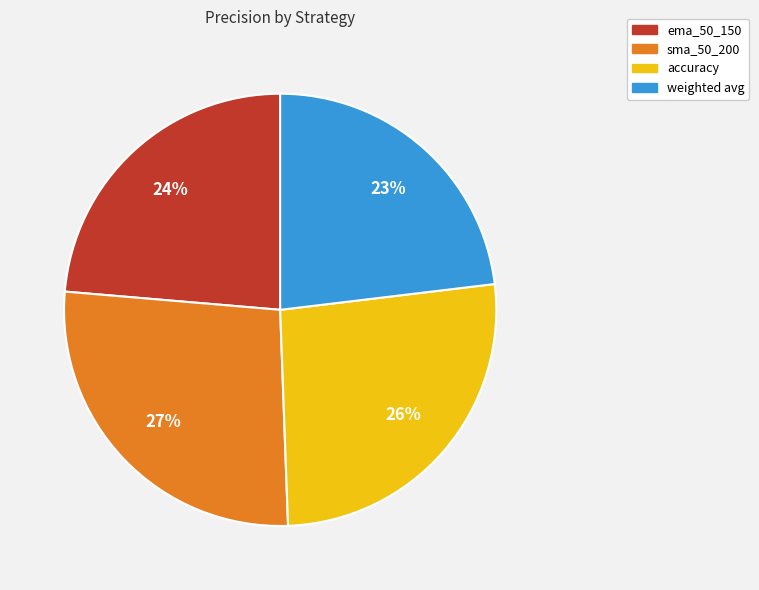

What is the largest slice in the pie chart?

sma_50_200